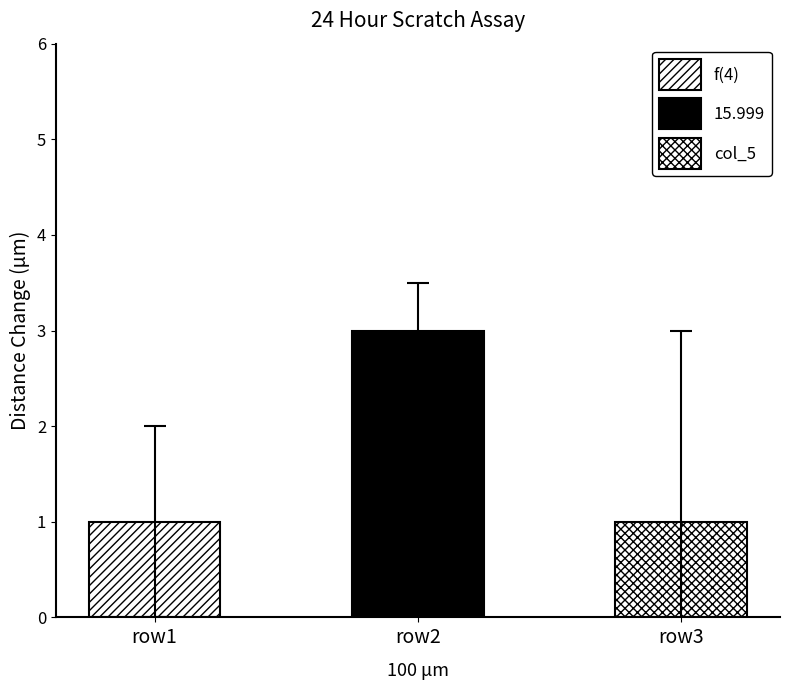

Is the value of 15.999999999999998 at 1 greater than the value of f(4) at 3?

No